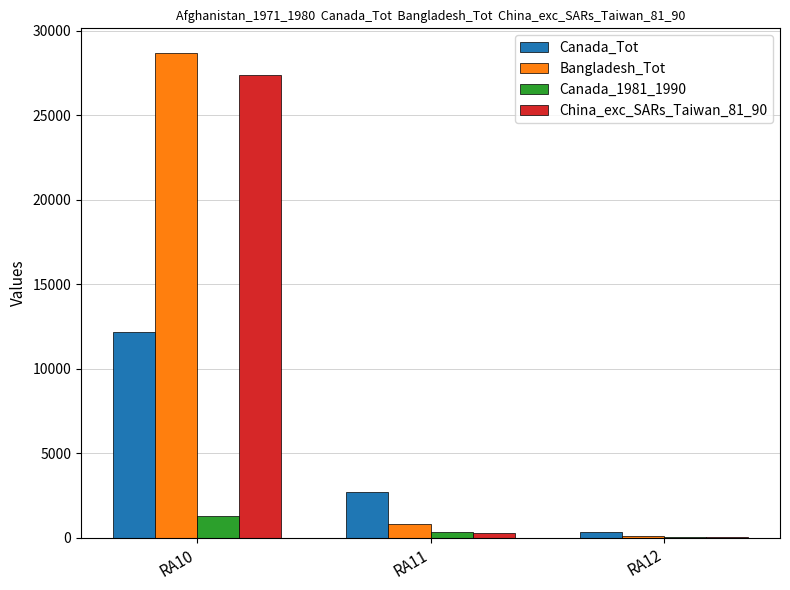

Read the China_exc_SARs_Taiwan_81_90 value at RA12, to the nearest 10.

50